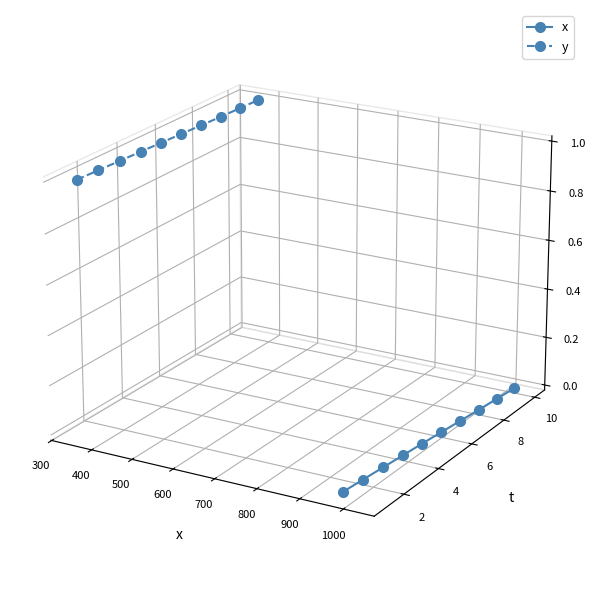

What is the difference between the highest and lowest values at 1000?

0.1